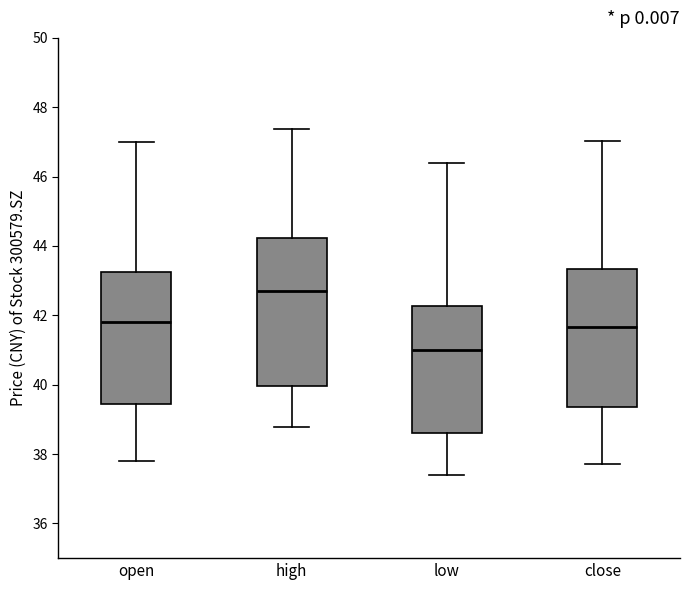

Reading left to right, read every box against the y-axis: the position of its median line, the range the box covers, and the ends of its whiskers. The values are not printed on the chart, so give them approximately, as read against the axis.

open: median 41.8, box 39.4 to 43.2, whiskers 37.8 to 47.0
high: median 42.8, box 40.0 to 44.2, whiskers 38.8 to 47.4
low: median 41.0, box 38.6 to 42.2, whiskers 37.4 to 46.4
close: median 41.6, box 39.4 to 43.4, whiskers 37.8 to 47.0